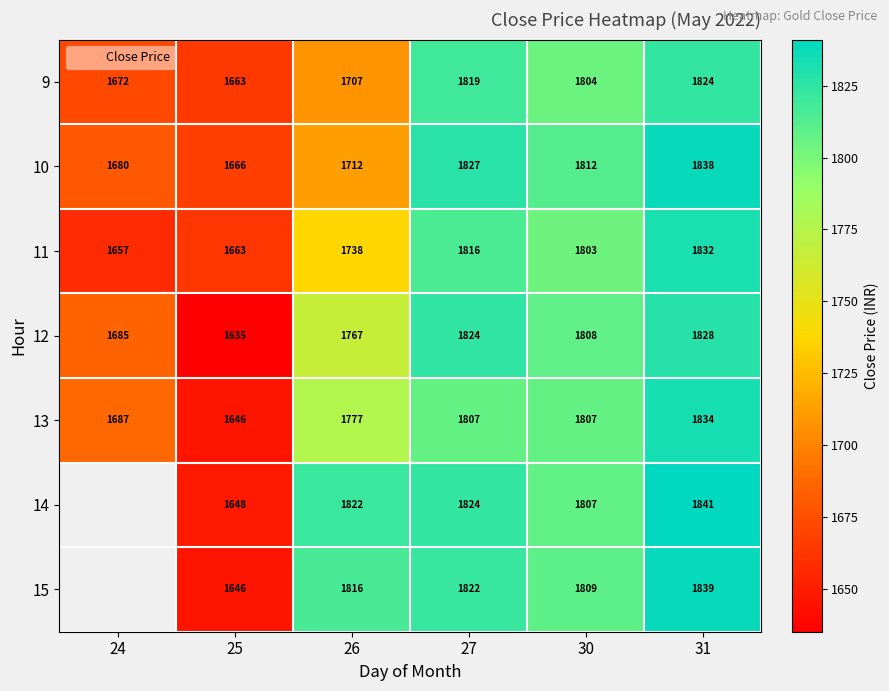

Which series has the widest spread of values?

12